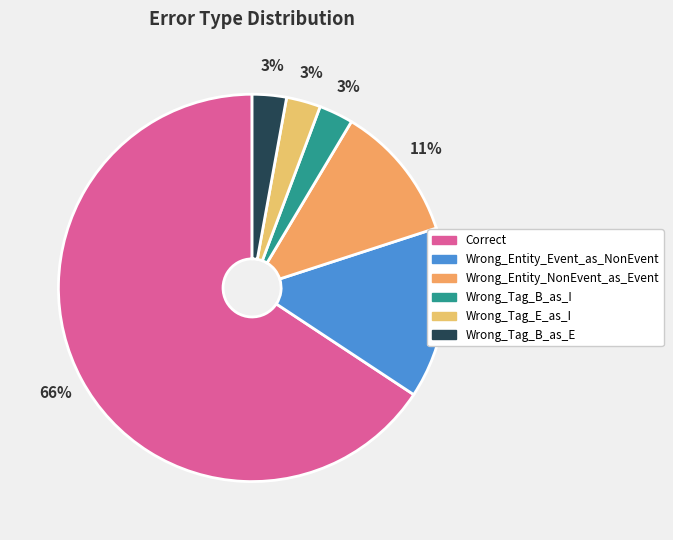

To the nearest percent, what is the difference between the largest and smallest slice percentages?

63%